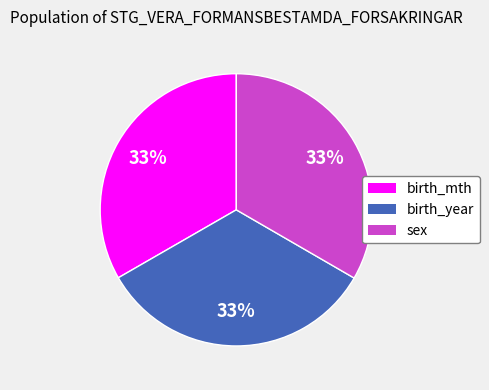

How many slices are in this pie chart?

3